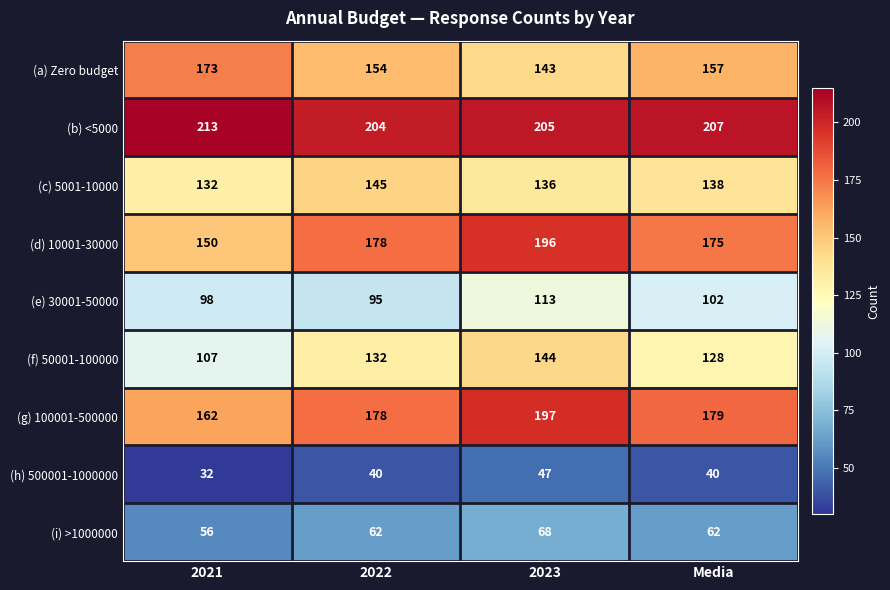

The value of (c) 5001-10000 at 2021 is 218. True or false?

False